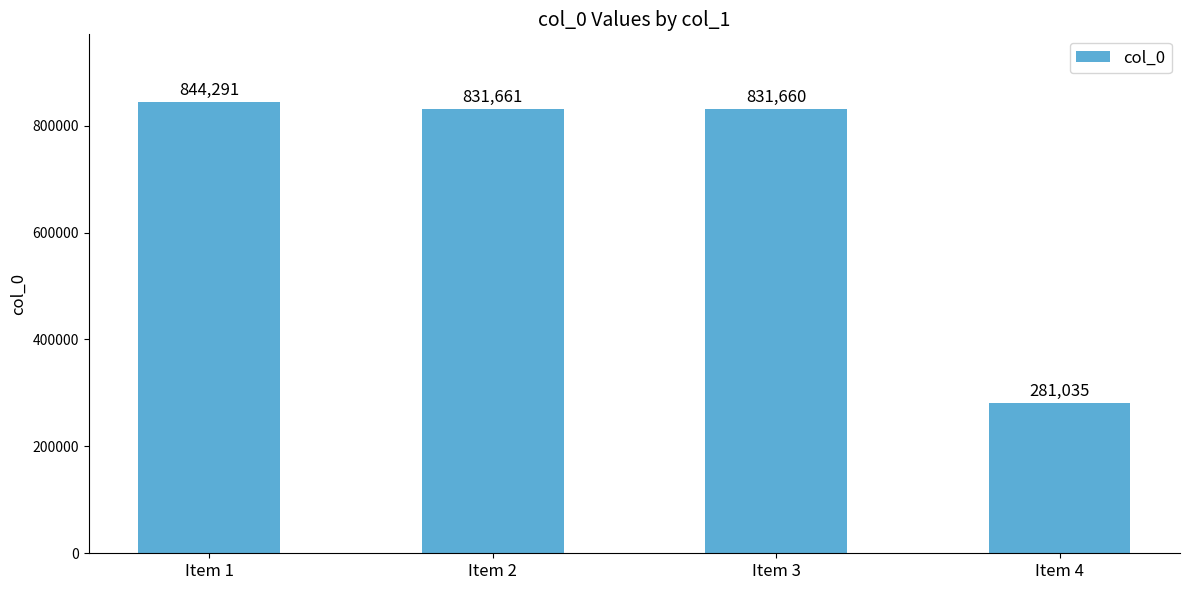

Which has a higher value, Item 4 or Item 2?

Item 2